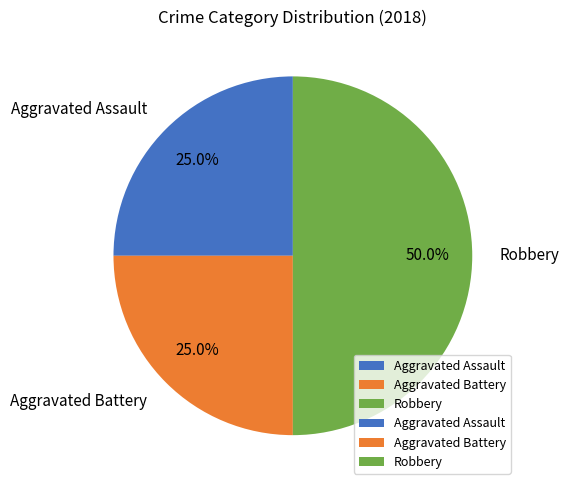

Is Aggravated Battery the majority of the pie?

No